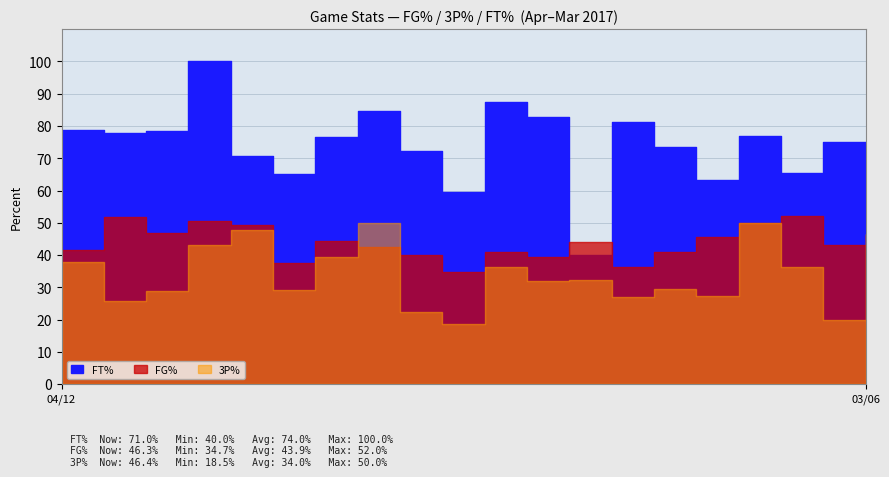

Which category has the highest value across all series?

04/07